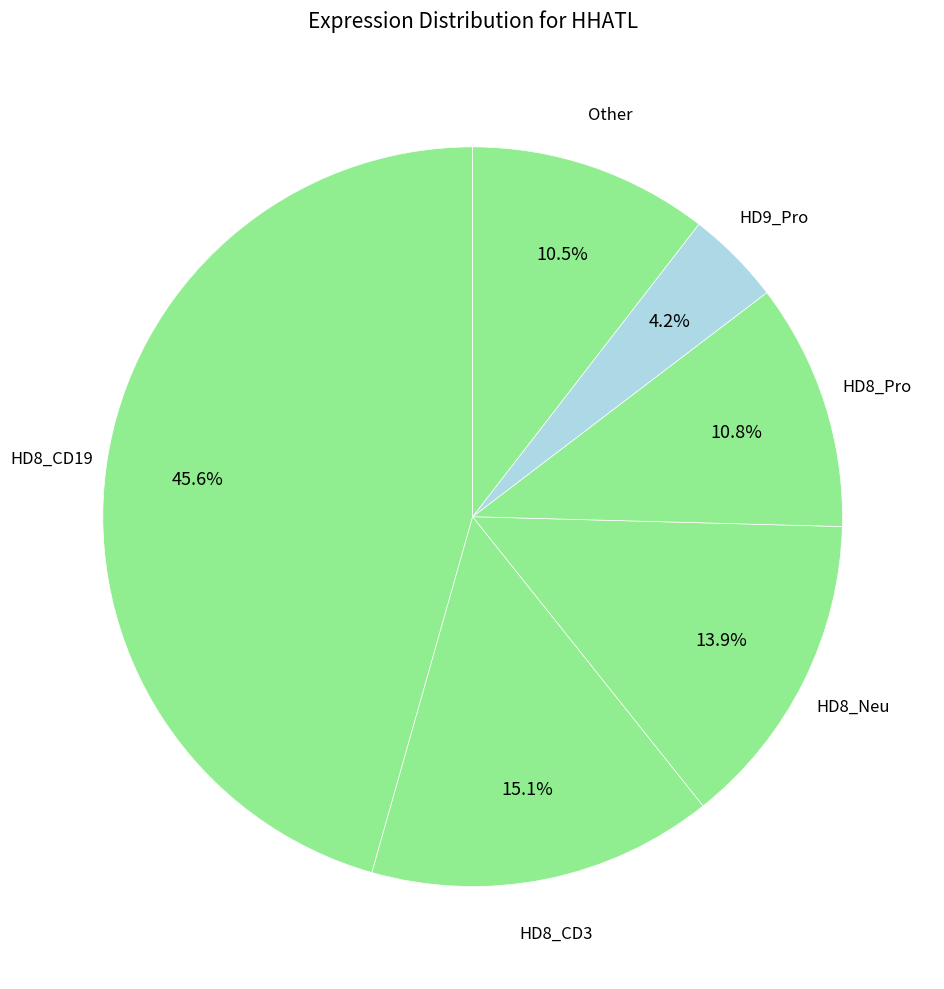

How many segments does this pie chart have?

6